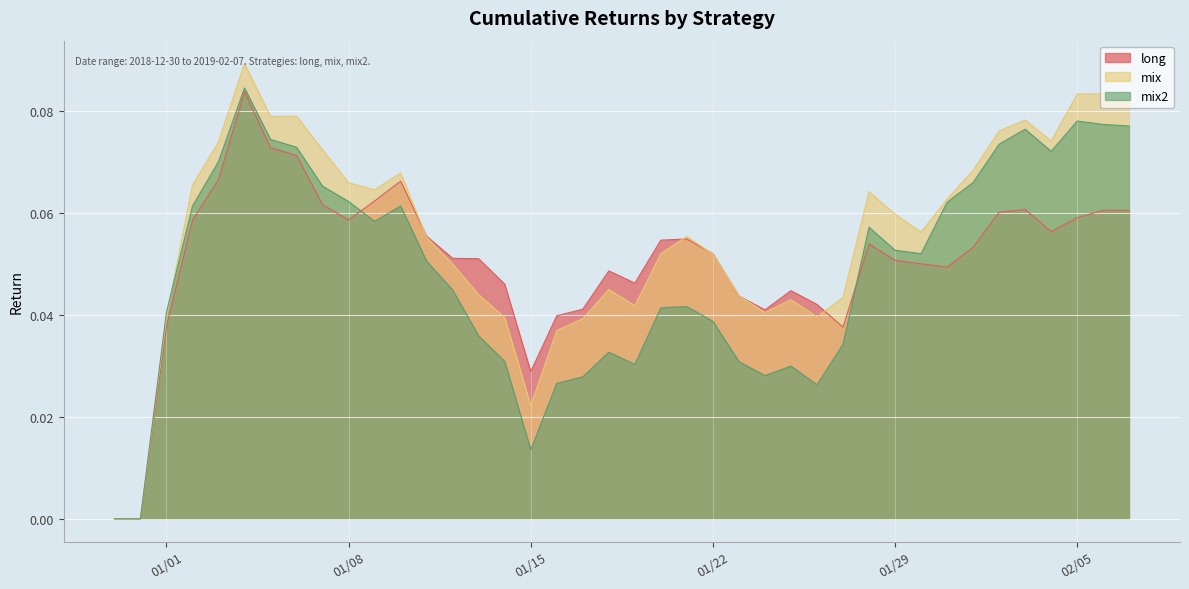

Reading left to right, extract all data points from this chart.

long: 0.0	0.0	0.0	0.1	0.1	0.1	0.1	0.1	0.1	0.1	0.1	0.1	0.1	0.1	0.1	0.0	0.0	0.0	0.0	0.0	0.0	0.1	0.1	0.1	0.0	0.0	0.0	0.0	0.0	0.1	0.1	0.1	0.0	0.1	0.1	0.1	0.1	0.1	0.1	0.1
mix: 0.0	0.0	0.0	0.1	0.1	0.1	0.1	0.1	0.1	0.1	0.1	0.1	0.1	0.0	0.0	0.0	0.0	0.0	0.0	0.0	0.0	0.1	0.1	0.1	0.0	0.0	0.0	0.0	0.0	0.1	0.1	0.1	0.1	0.1	0.1	0.1	0.1	0.1	0.1	0.1
mix2: 0.0	0.0	0.0	0.1	0.1	0.1	0.1	0.1	0.1	0.1	0.1	0.1	0.1	0.0	0.0	0.0	0.0	0.0	0.0	0.0	0.0	0.0	0.0	0.0	0.0	0.0	0.0	0.0	0.0	0.1	0.1	0.1	0.1	0.1	0.1	0.1	0.1	0.1	0.1	0.1